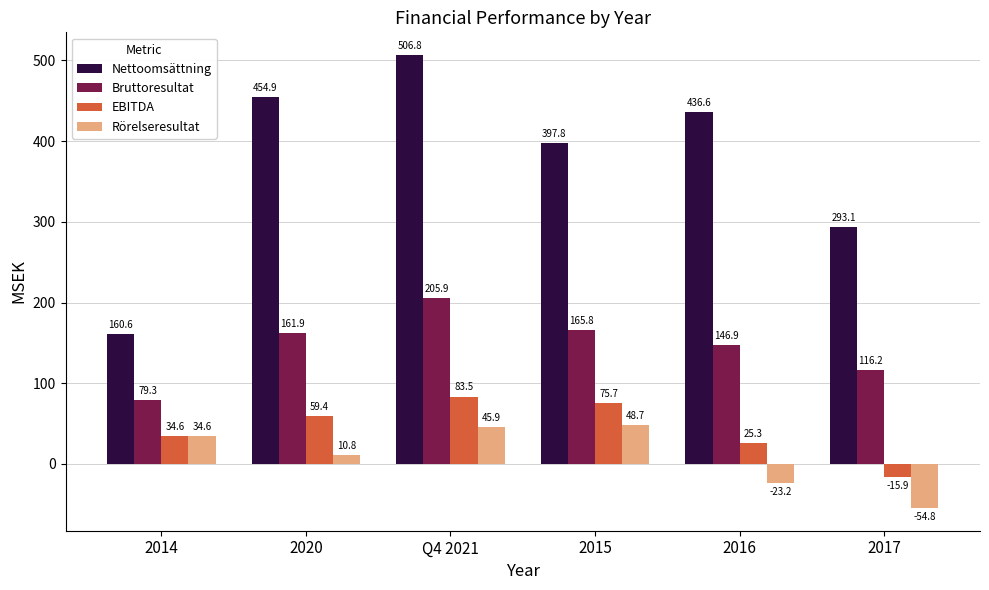

The value of Rörelseresultat at 2014 is 34.6. True or false?

True